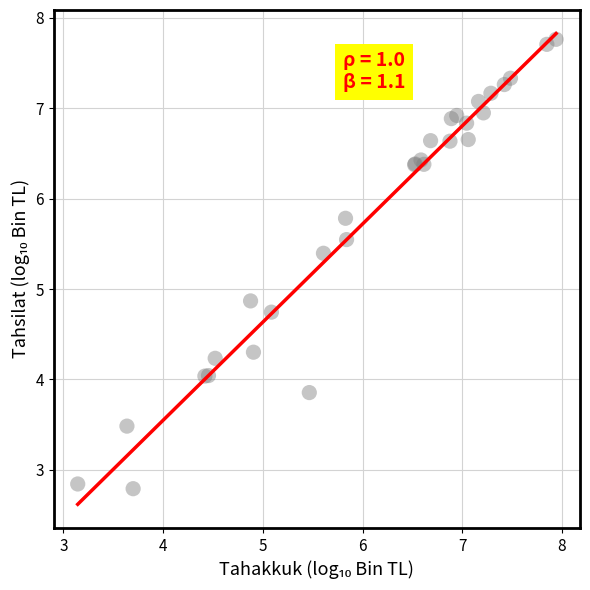

What Y value in the scatter plot is closest to 5?

4.9